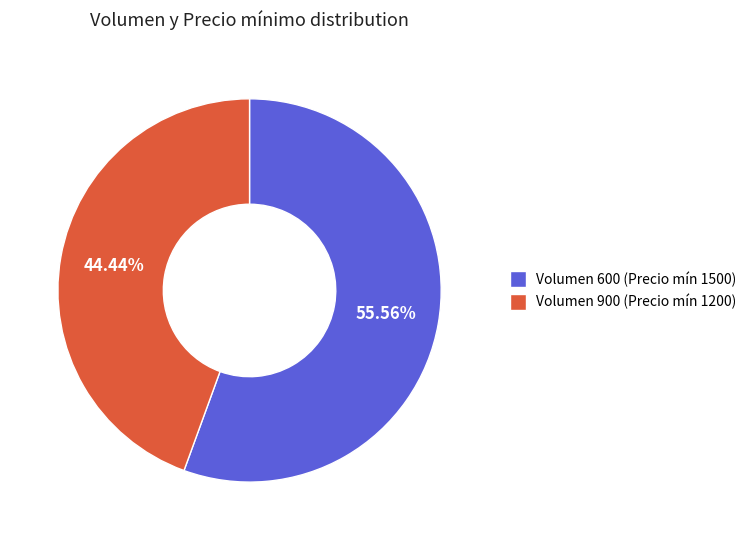

Is there any slice that represents more than half of the pie?

Yes